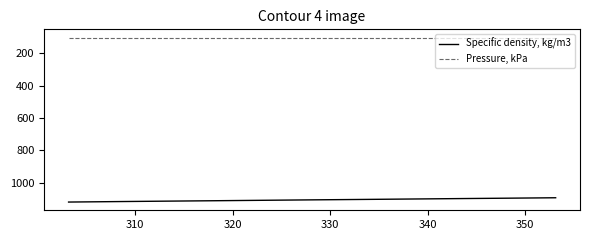

What is the smallest value displayed?

101.3